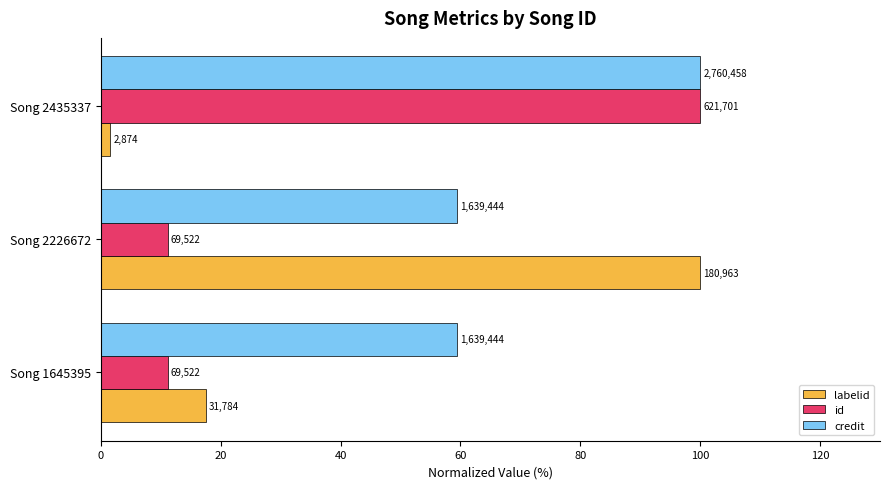

Rank the series by their maximum value, from highest to lowest.

labelid, id, credit